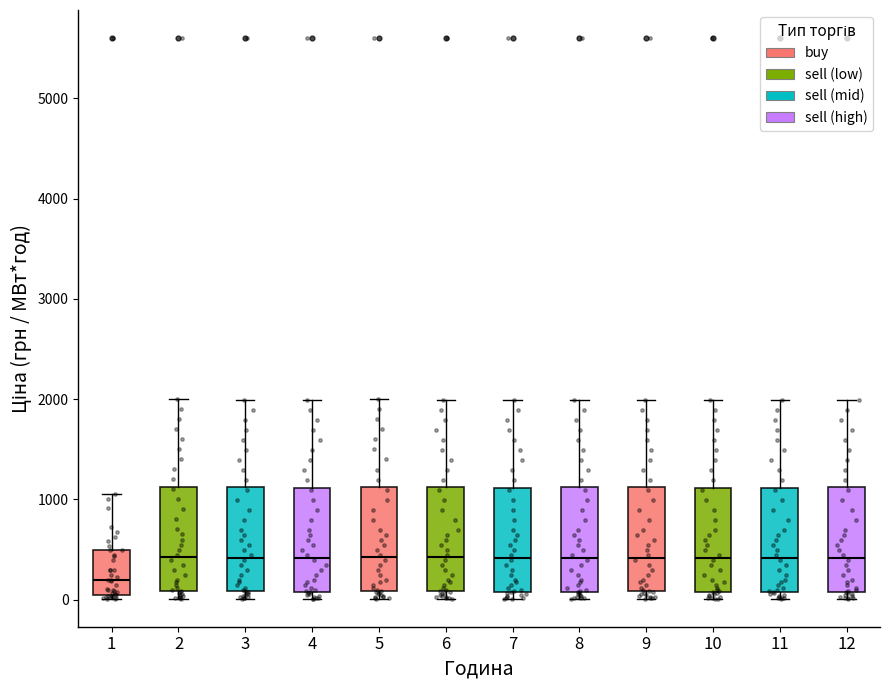

Where is the upper edge of the box at x = 9 on the y-axis? The values are not printed on the chart, so give them approximately, as read against the axis.

1100